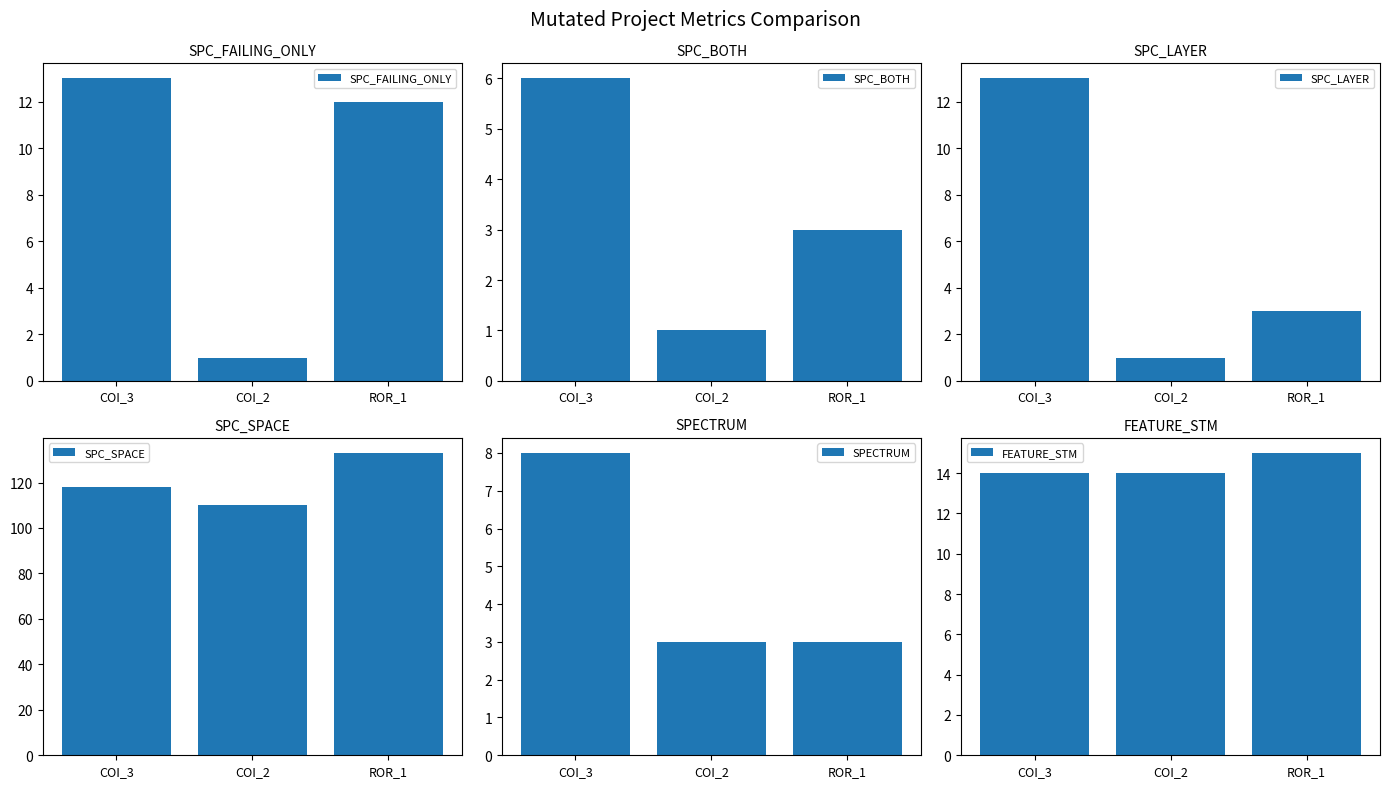

How many data points in SPC_BOTH are less than 3?

1